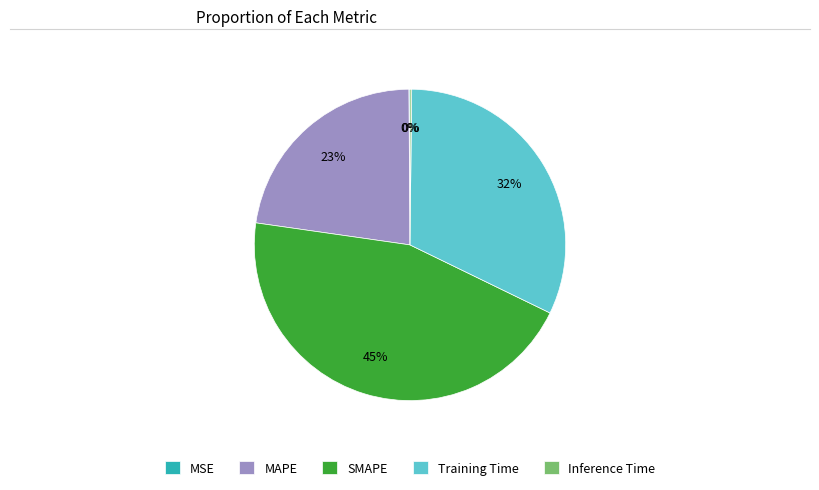

To the nearest percent, what is the average slice percentage?

20%